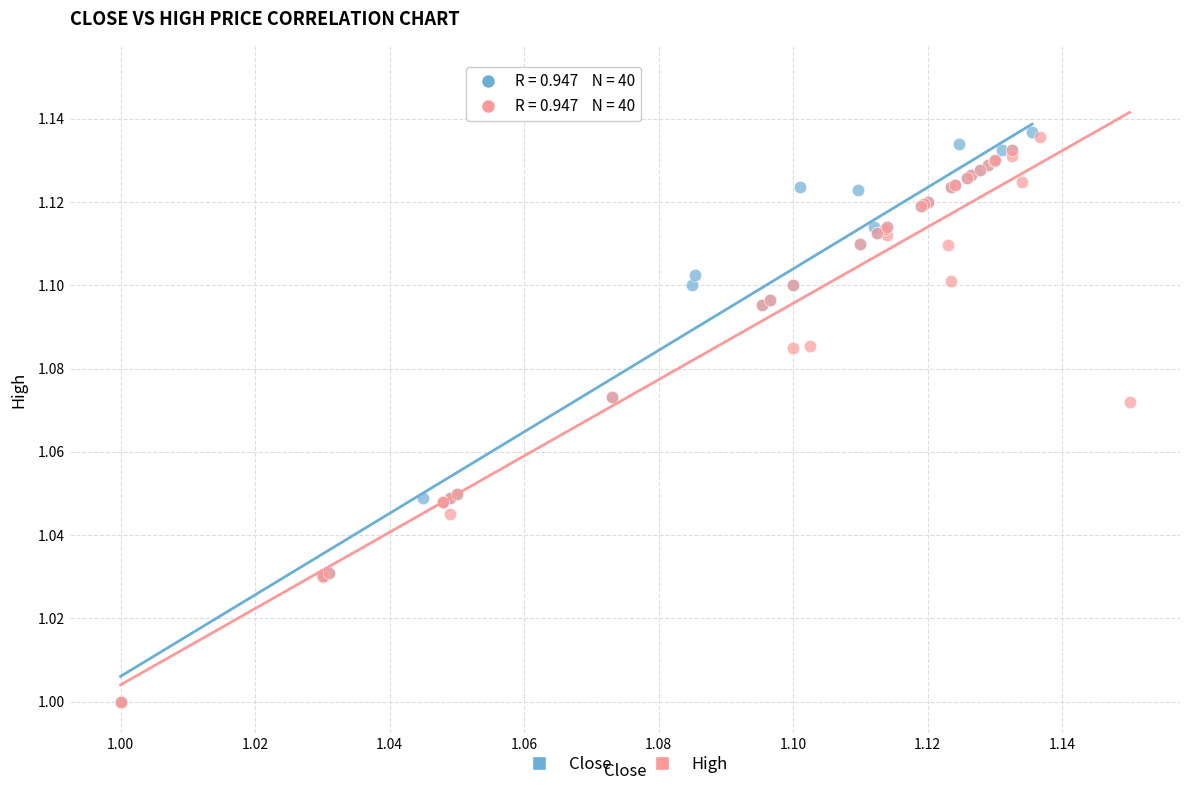

Which series has the widest spread of Y values?

Close